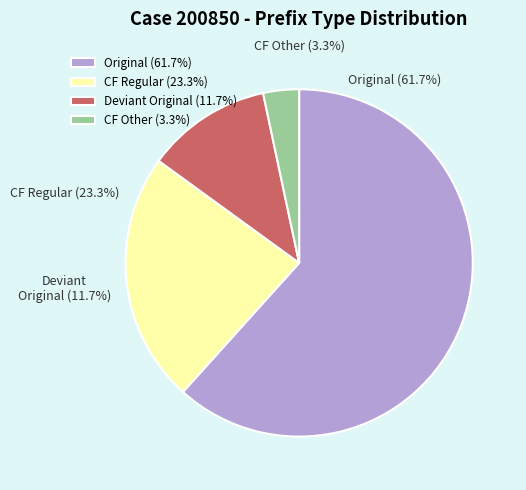

What is the ratio of the value at Counterfactual (regular predicted) to the value at Original?

0.4